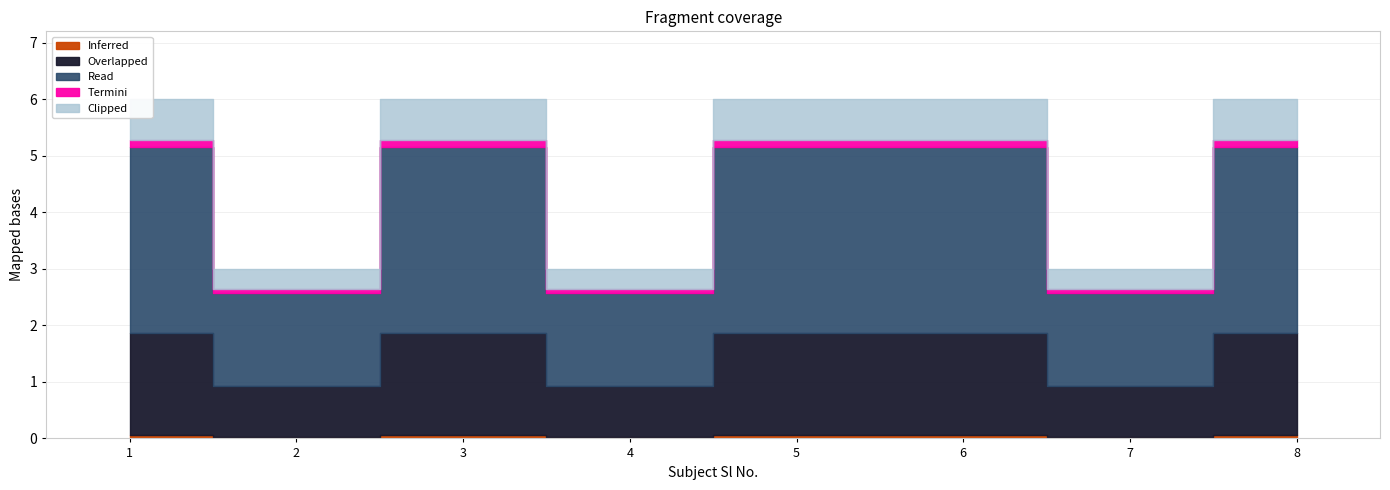

Does the chart display data point markers on the line(s)?

No